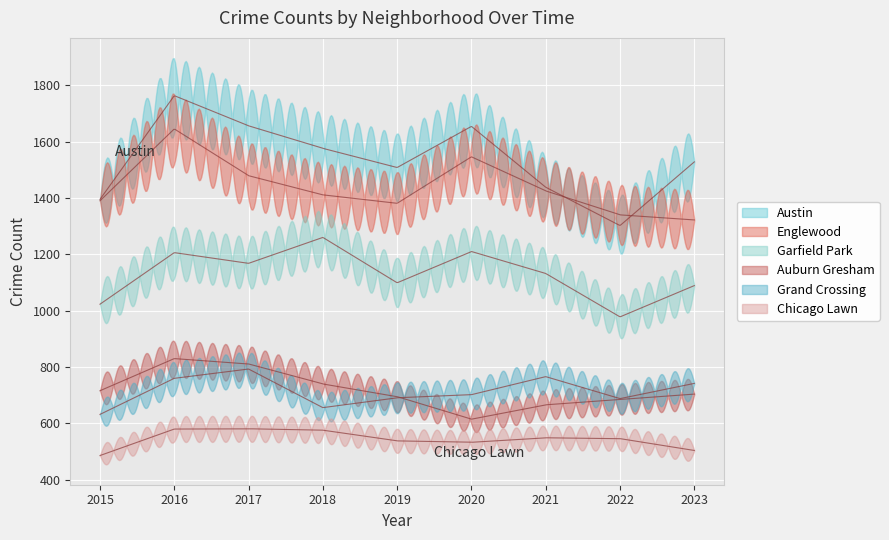

True or false: Chicago Lawn and Garfield Park cross at least once.

False